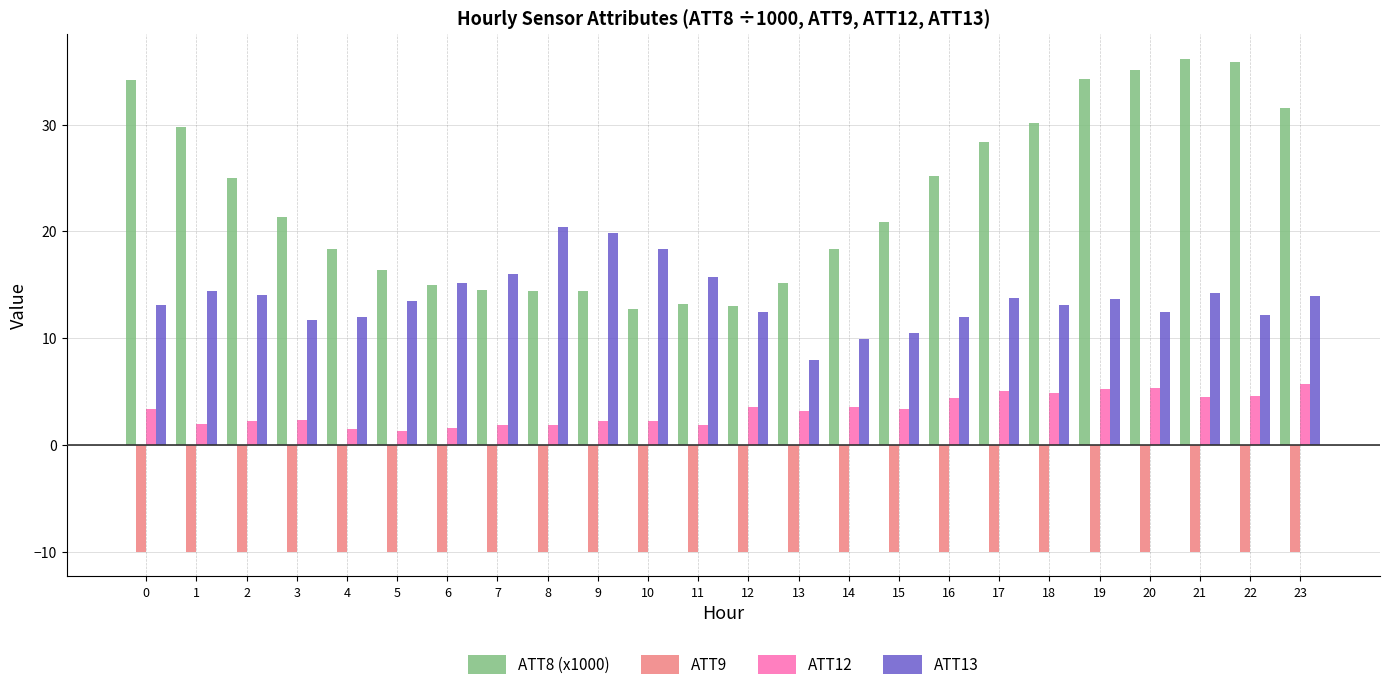

What is the total value across all series at 22?

42.7